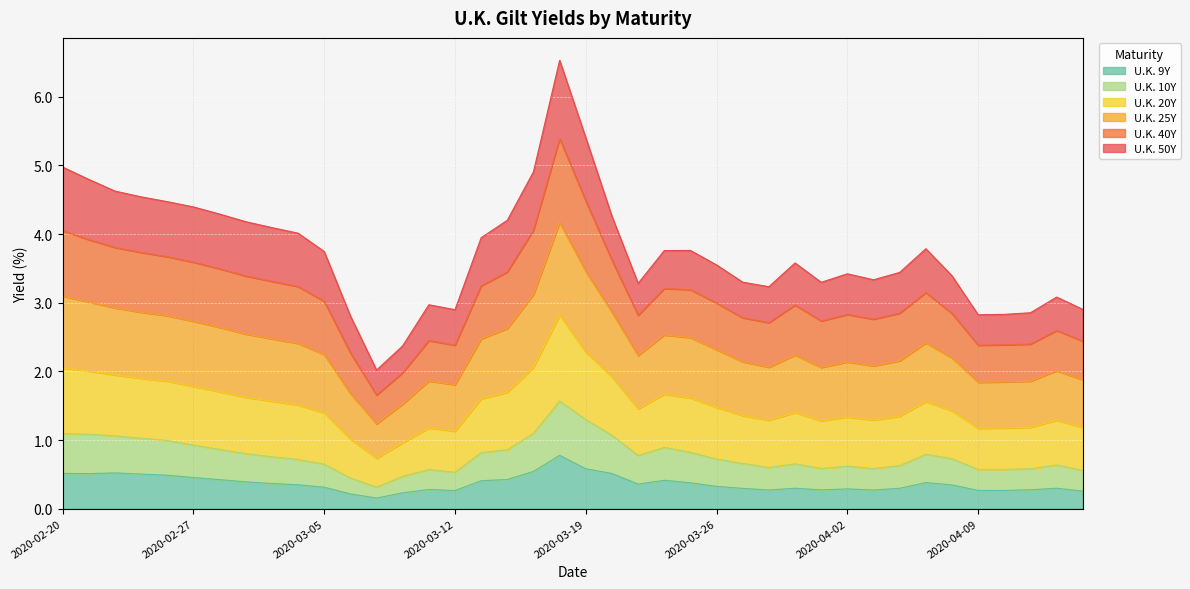

True or false: U.K. 9Y and U.K. 10Y cross at least once.

False